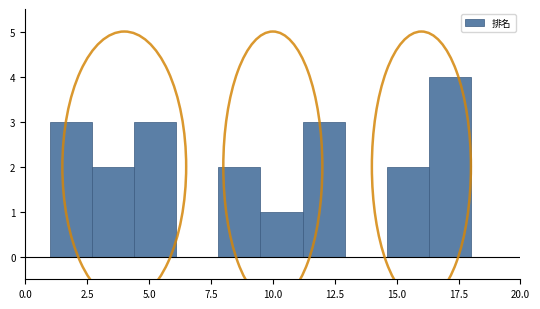

Read against the x-axis, roughly where is the centre of the tallest bar?

17.0